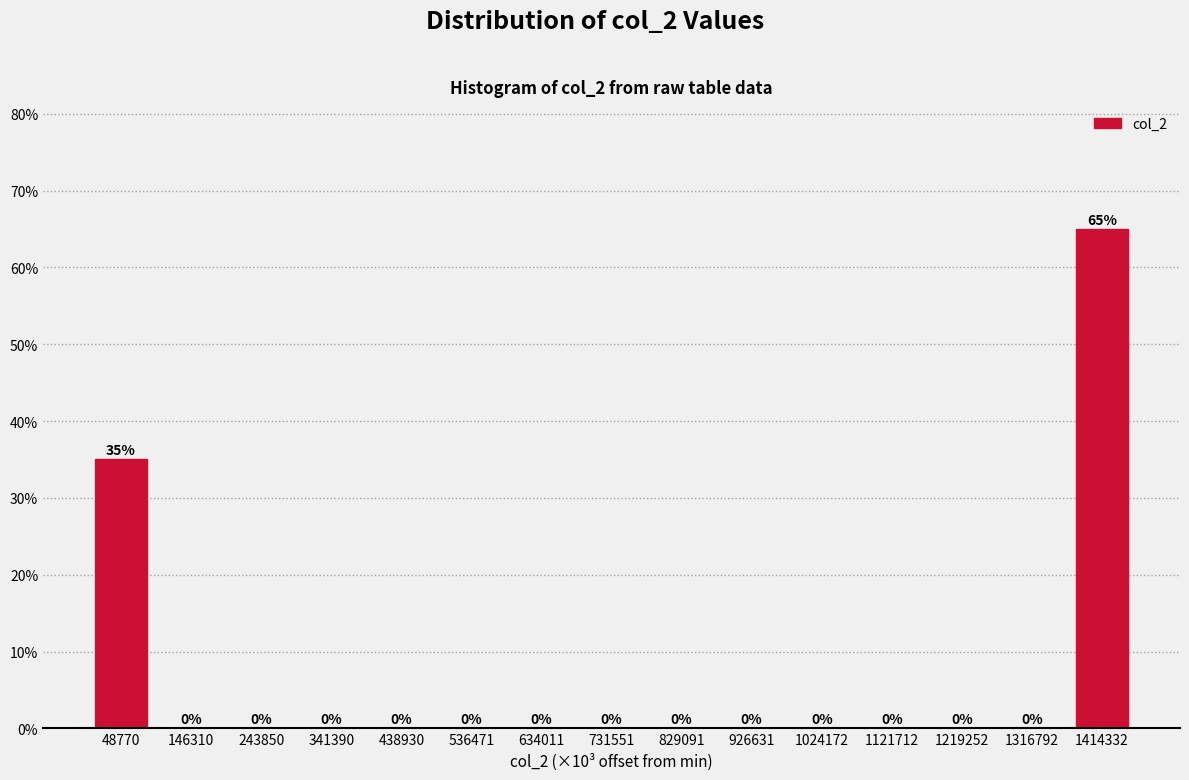

Reading left to right, extract all data points from this chart.

48770=35	146310=0	243850=0	341390=0	438930=0	536471=0	634011=0	731551=0	829091=0	926631=0	1024172=0	1121712=0	1219252=0	1316792=0	1414332=65